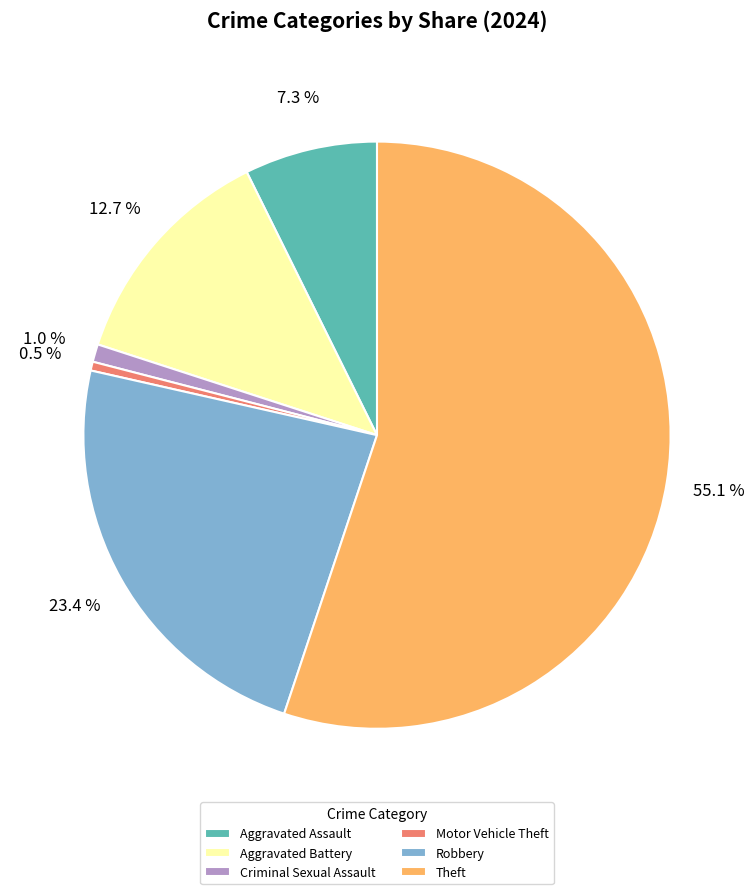

How many segments does this pie chart have?

6